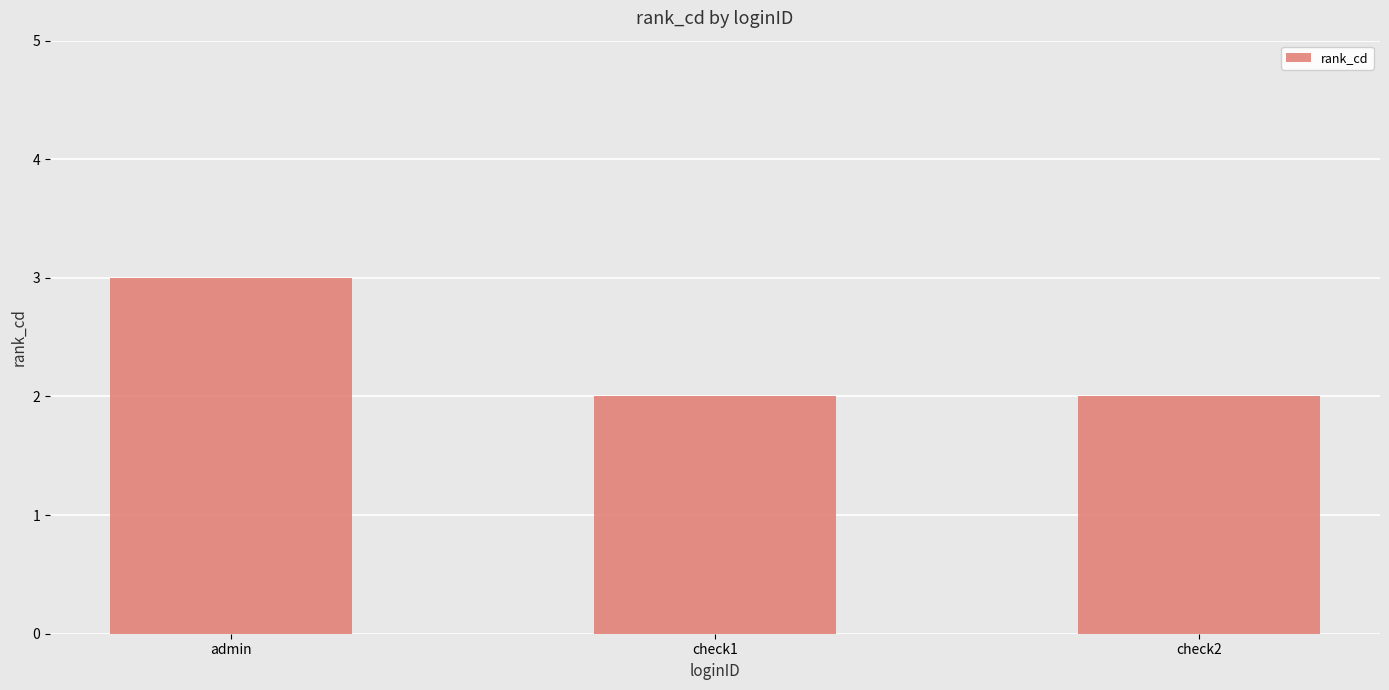

What is the difference between the maximum and minimum values?

1